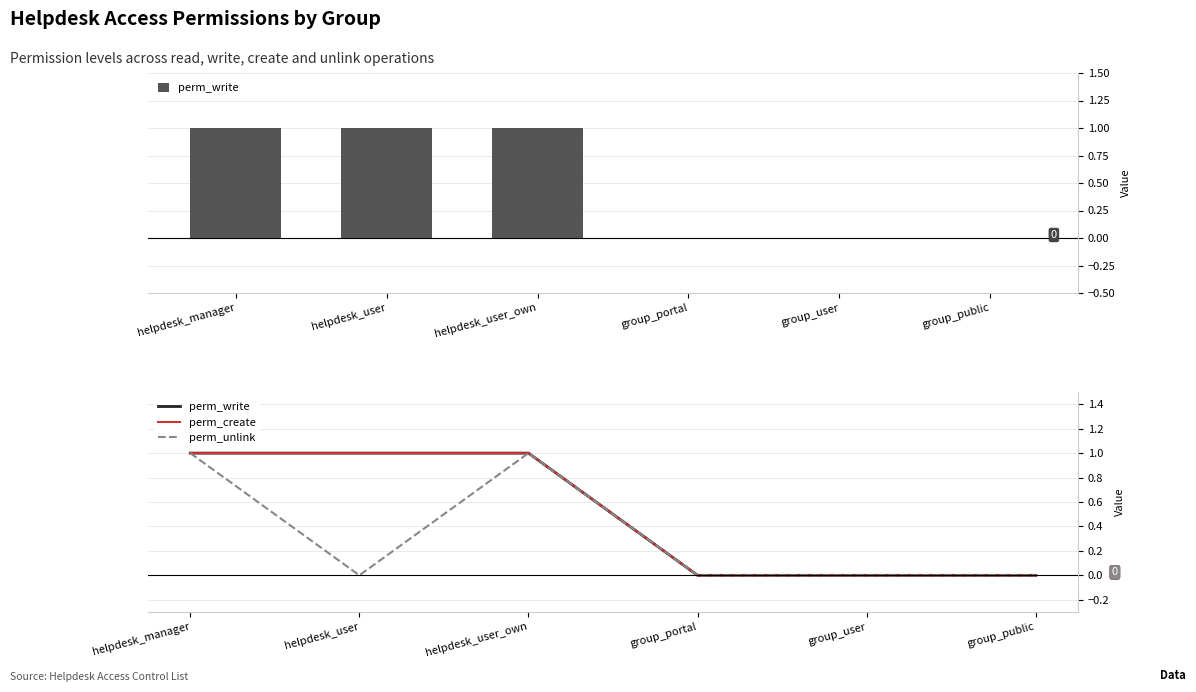

Reading left to right, extract all data points from this chart.

perm_write: helpdesk_manager=1	helpdesk_user=1	helpdesk_user_own=1	group_portal=0	group_user=0	group_public=0
perm_create: helpdesk_manager=1	helpdesk_user=1	helpdesk_user_own=1	group_portal=0	group_user=0	group_public=0
perm_unlink: helpdesk_manager=1	helpdesk_user=0	helpdesk_user_own=1	group_portal=0	group_user=0	group_public=0